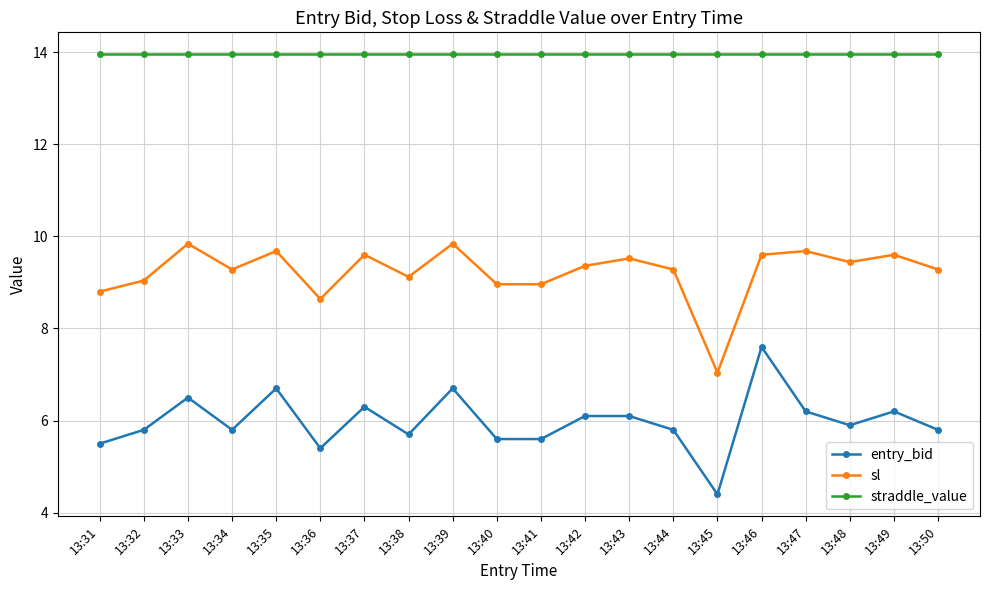

Where is the first local maximum for entry_bid?

13:33